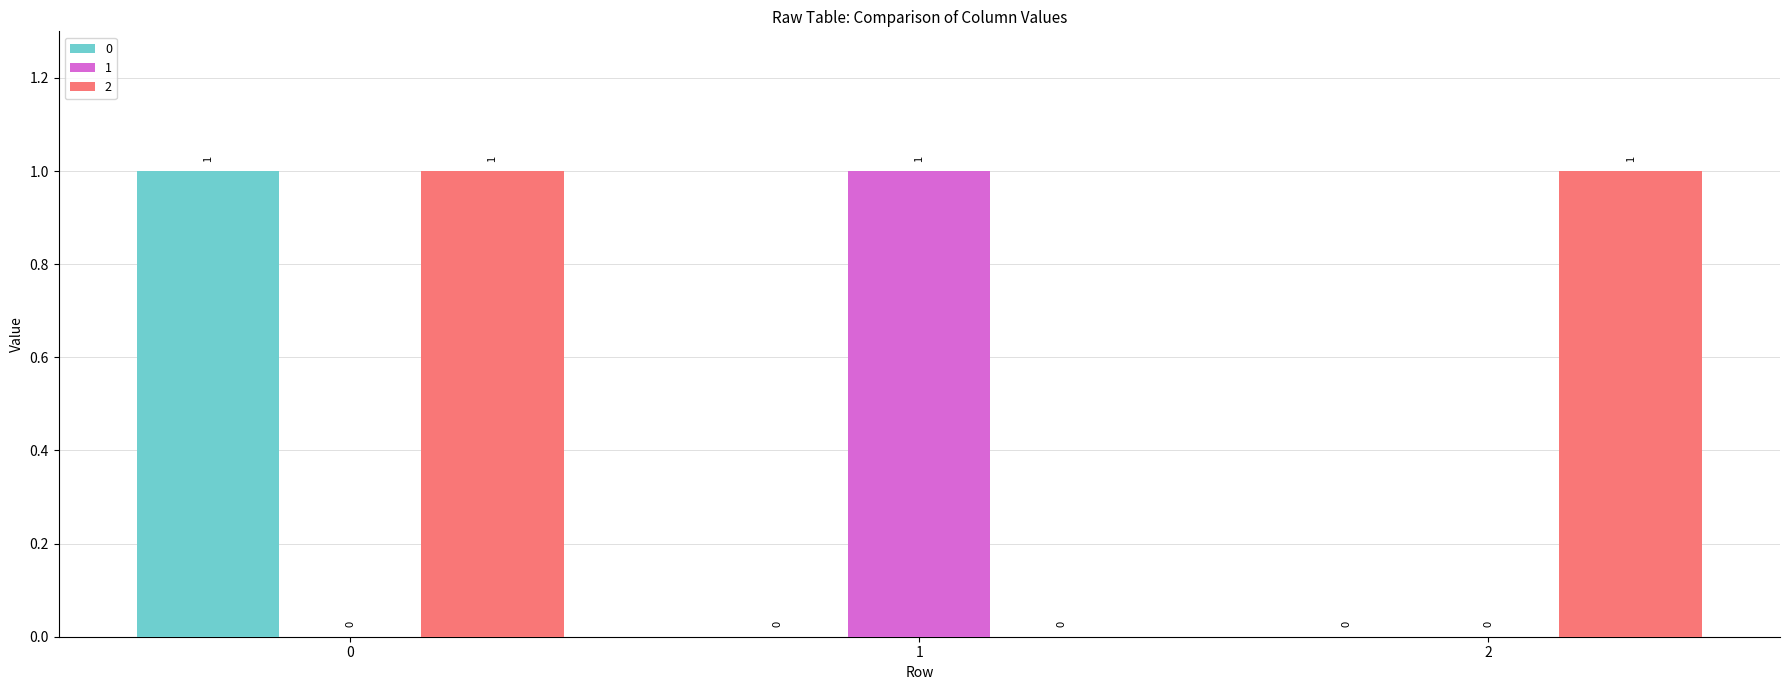

Is it true that 1 equals 2 at 1?

False